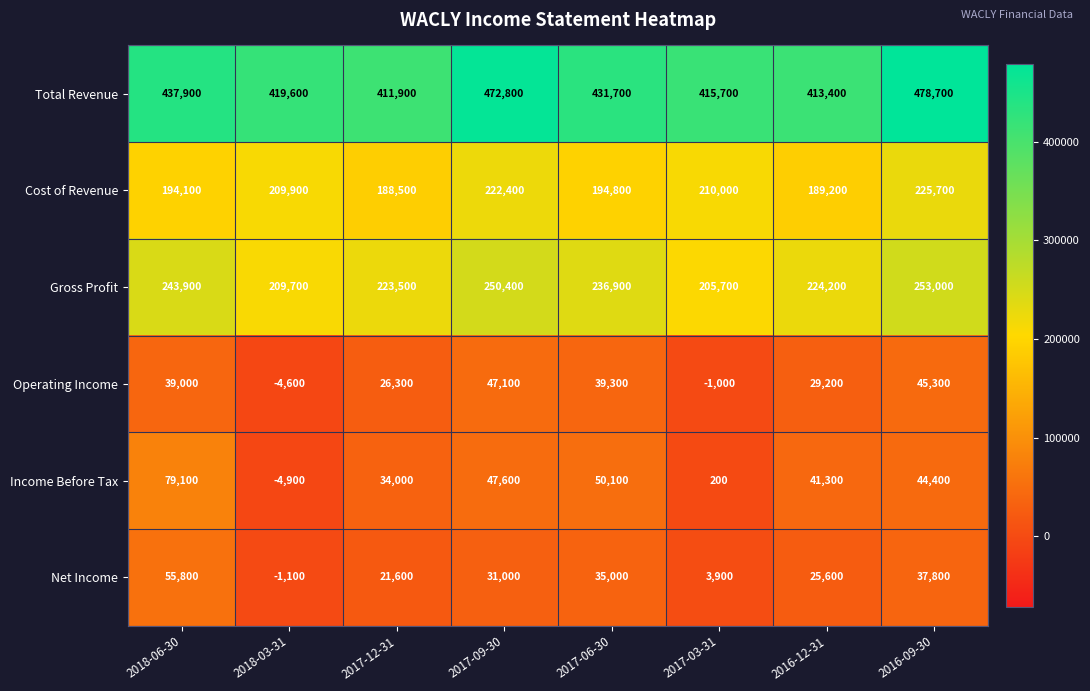

Count the number of categories in the chart.

8